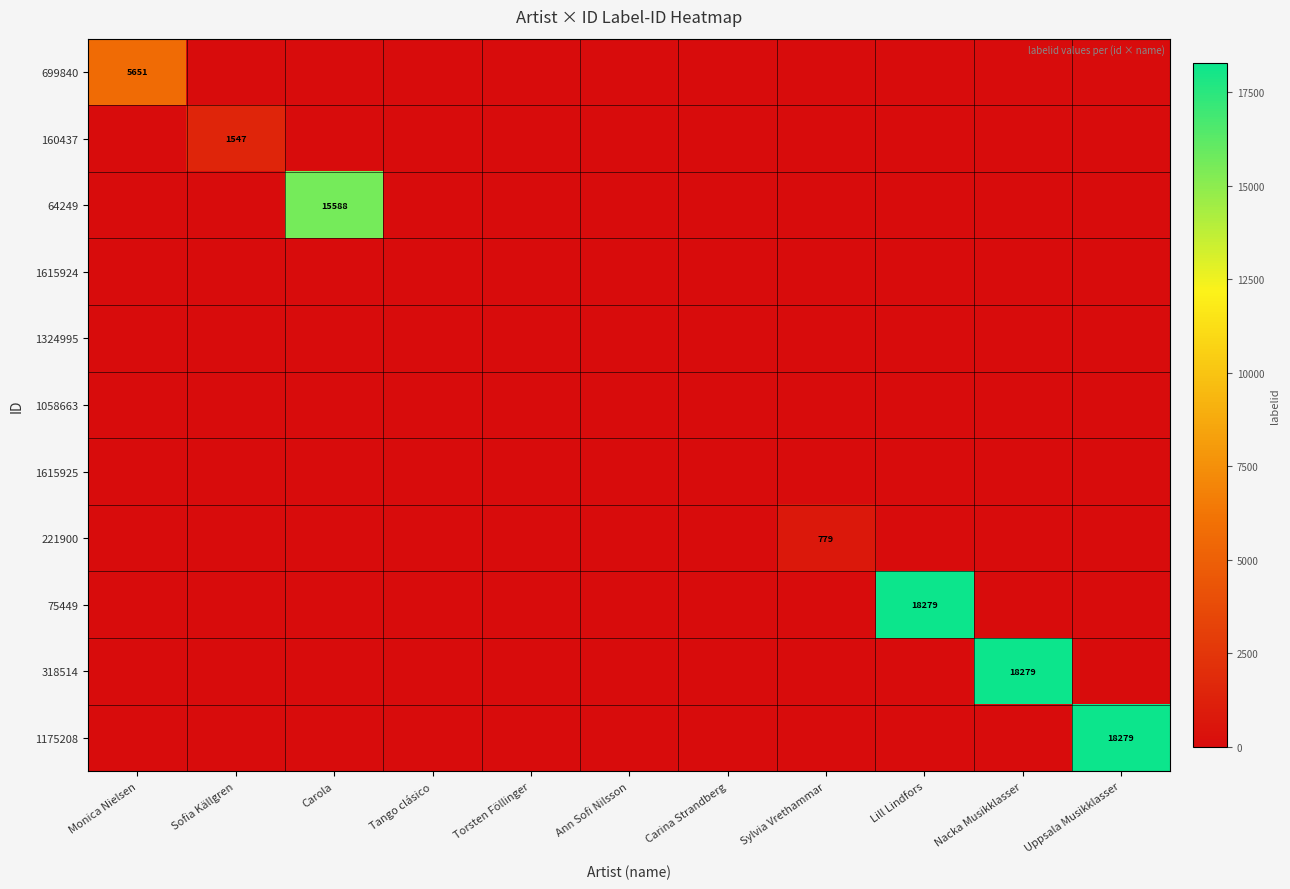

What is the total value across all series at Sofia Källgren?

1547